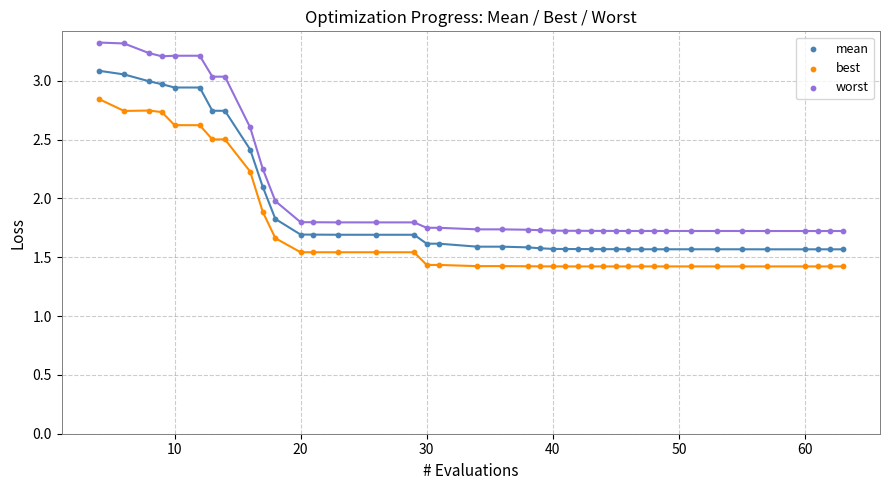

Which series reaches the minimum Y coordinate?

best